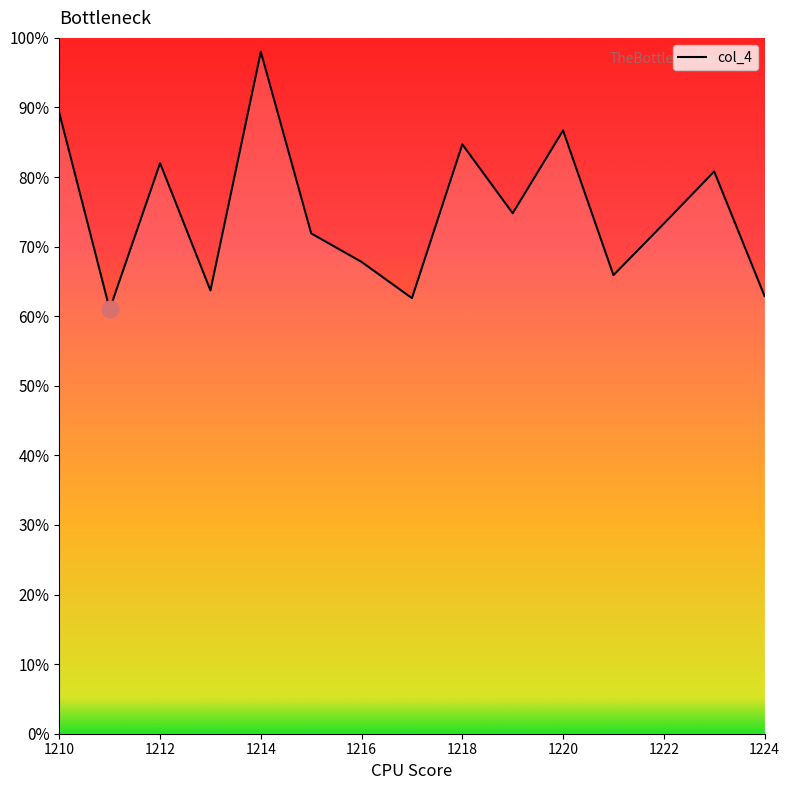

What is the difference between the second highest and second lowest values?

26.6